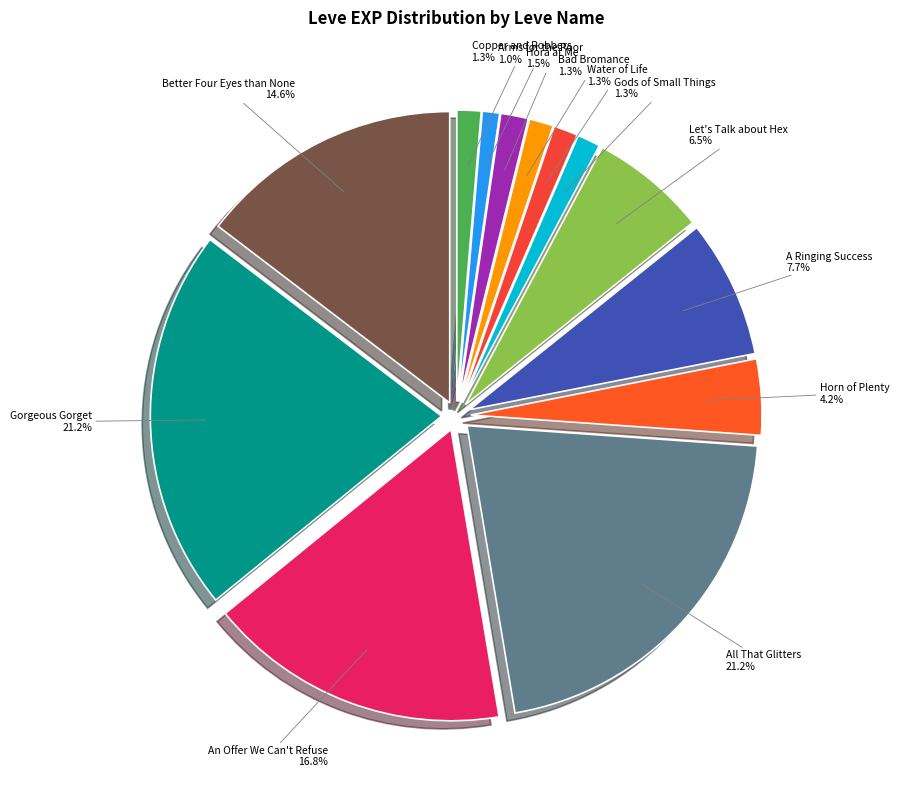

Combined, do Arms for the Poor and An Offer We Can't Refuse account for over 50%?

No